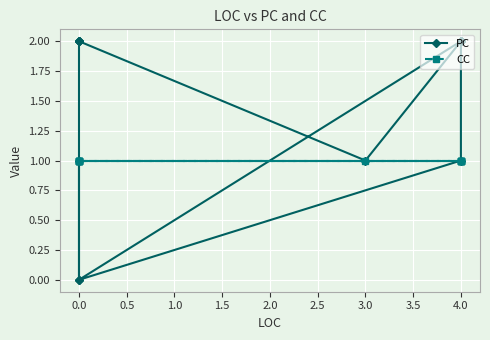

What is the difference between the maximum and minimum values in the PC series?

2